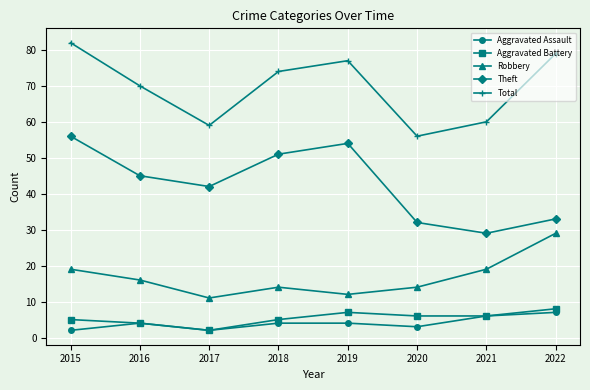

At 2015, list the series in order from largest to smallest.

Total, Theft, Robbery, Aggravated Battery, Aggravated Assault